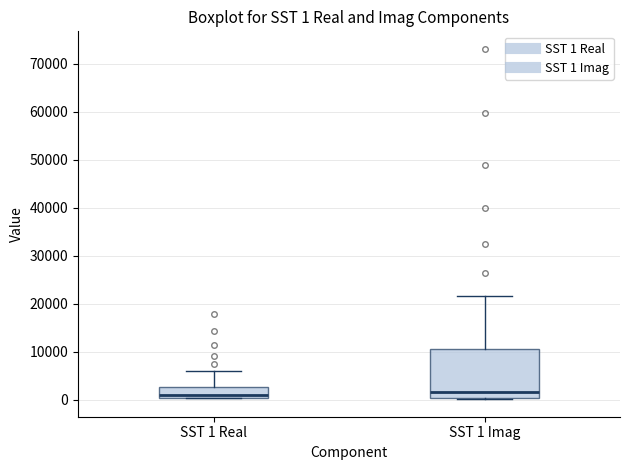

Comparing the boxes themselves (not the whiskers), which one is the tallest?

SST 1 Imag